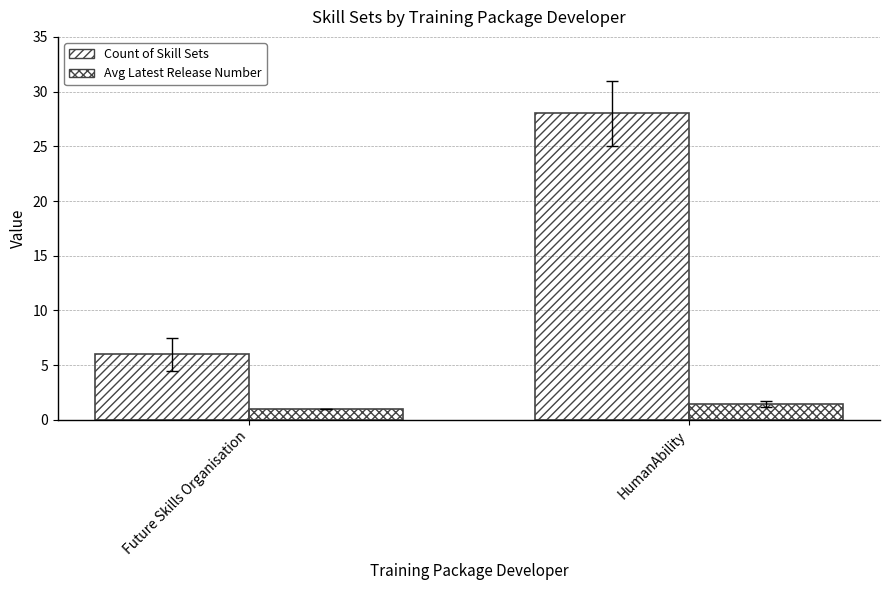

Reading left to right, extract all data points from this chart.

Count of Skill Sets: 6.0	28.0
Avg Latest Release Number: 1.0	1.5